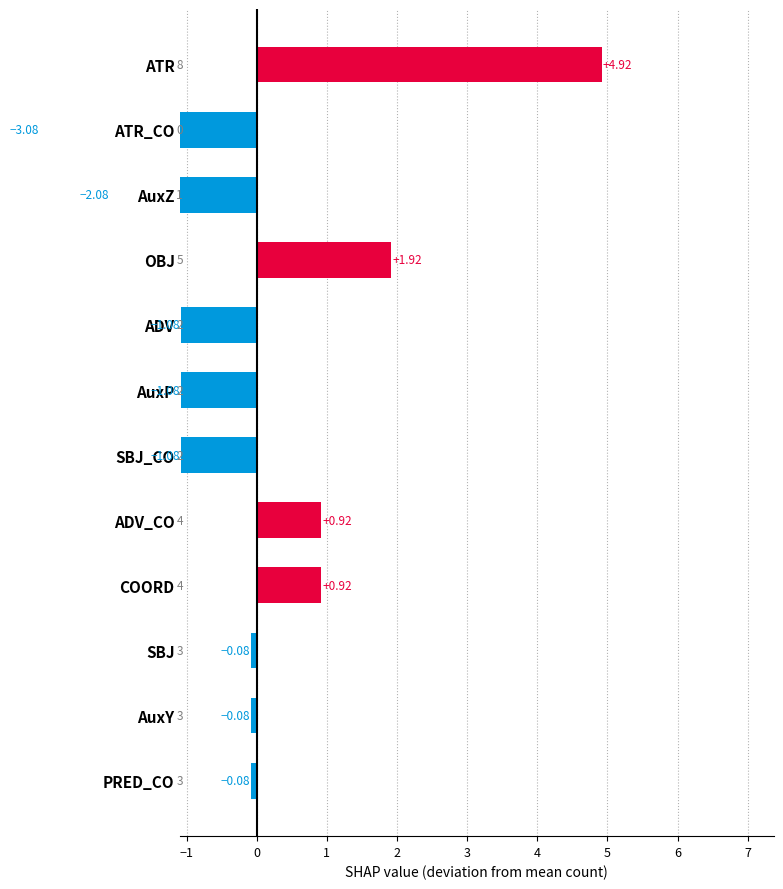

At which category does the chart reach its peak across all series?

ATR